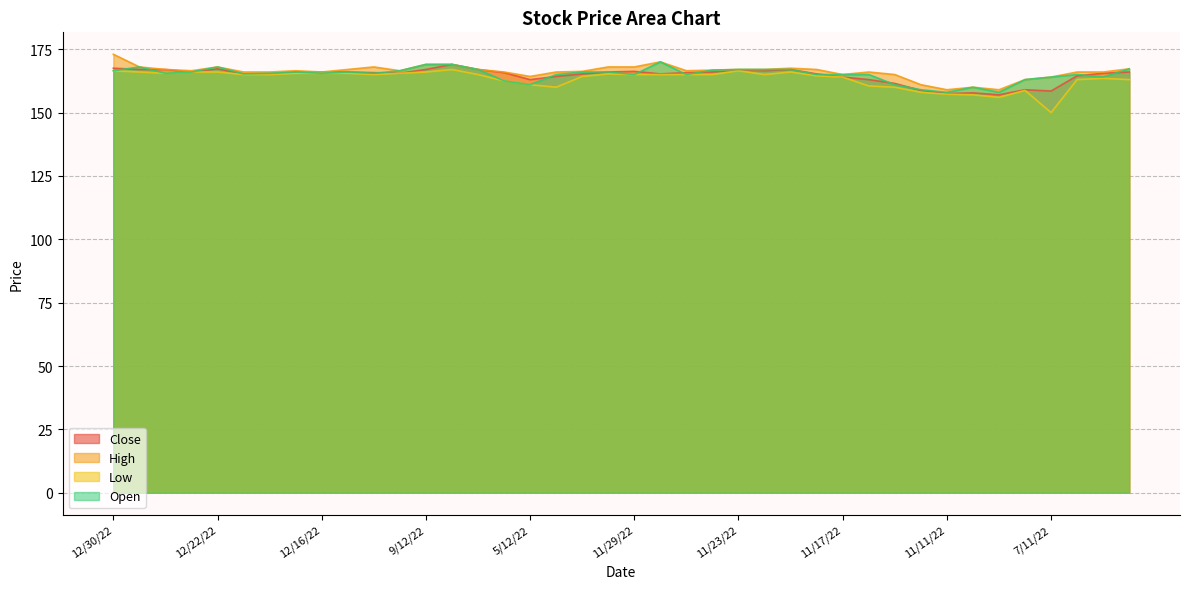

Is the value of Close at 12/22/22 greater than the value of Low at 11/22/22?

Yes